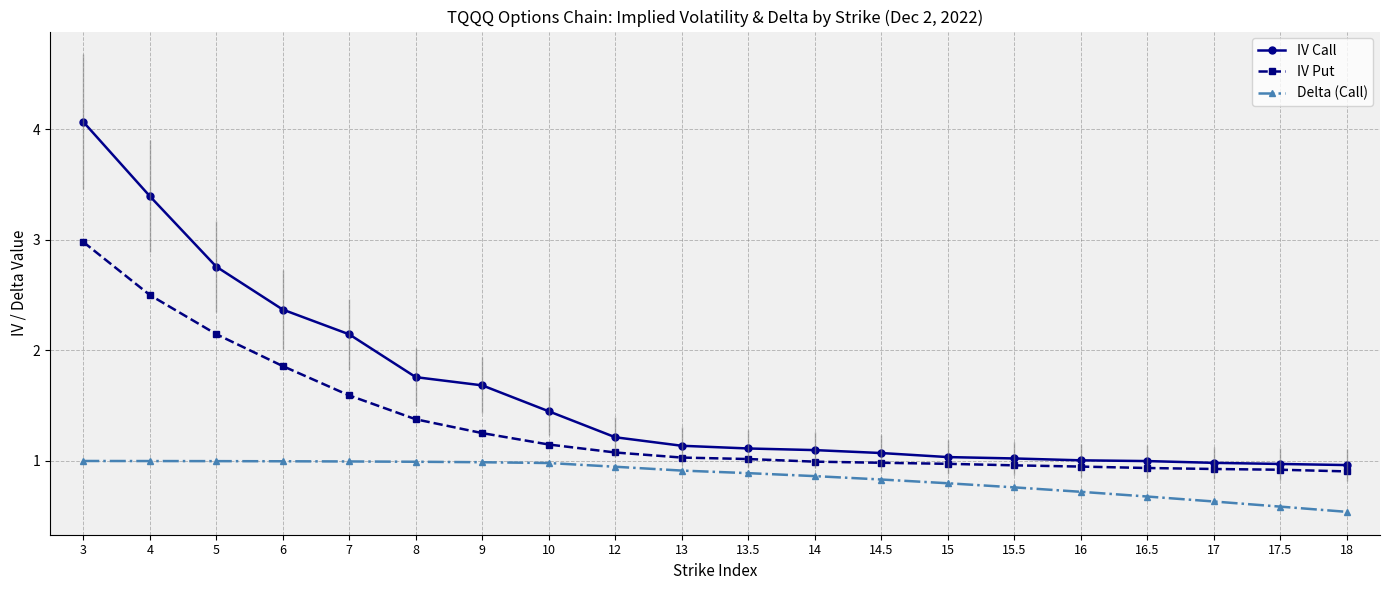

What is the greatest value displayed?

4.1